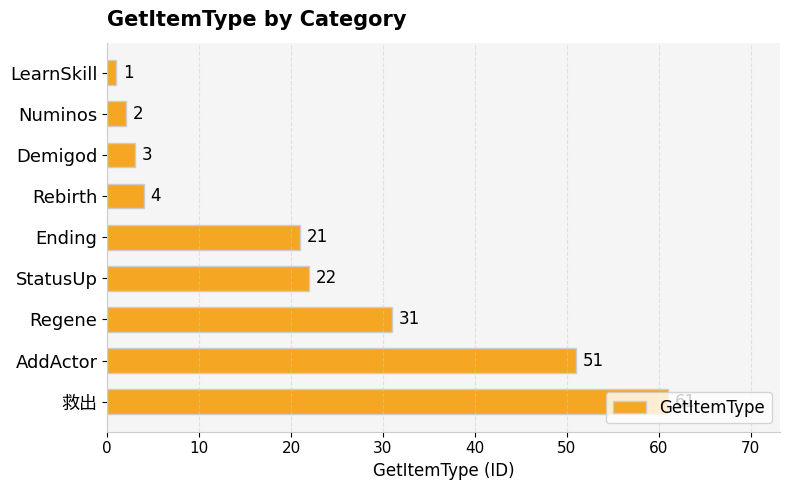

What is the label of the 5th bar from the top?

Ending